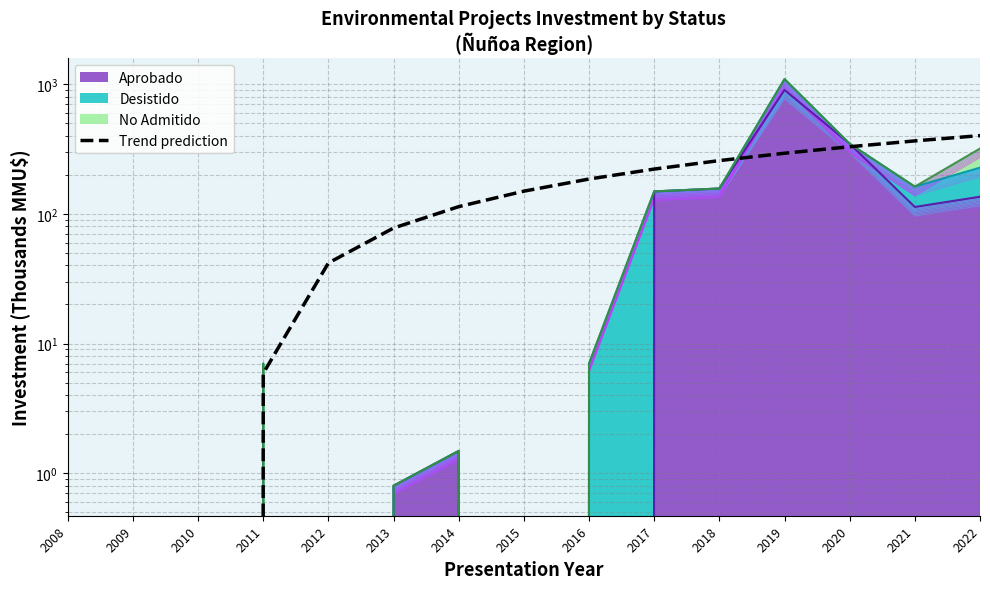

Between 2016 and 2019, which is larger?

2019